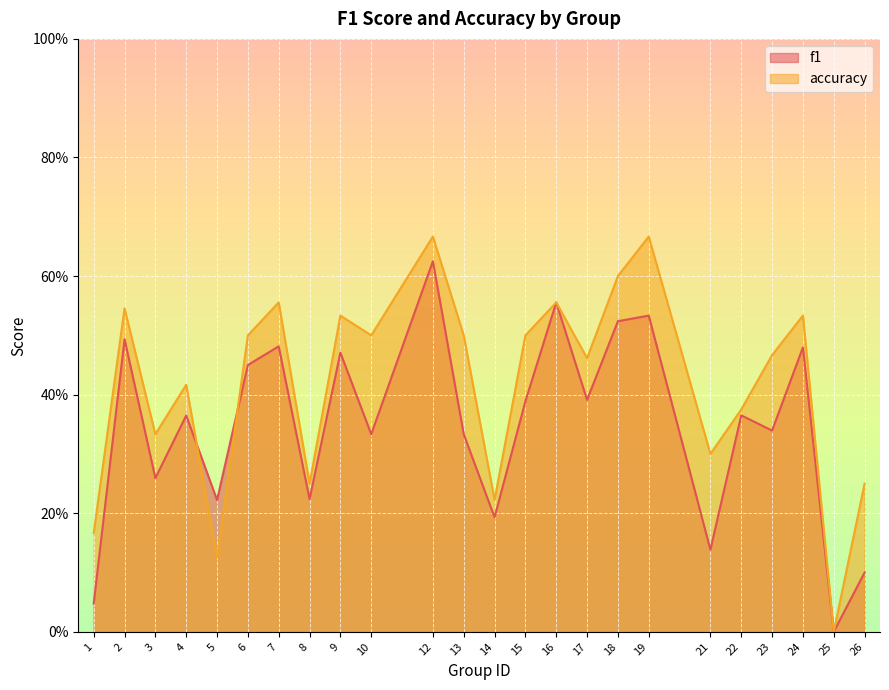

What is the average value of the accuracy series?

0.4